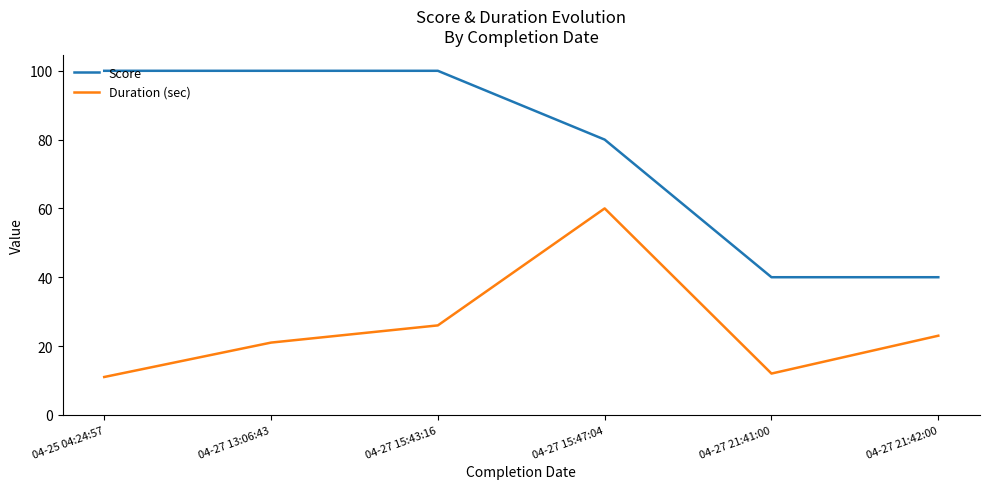

List the series in order of their overall mean, highest first.

Score, Duration (sec)